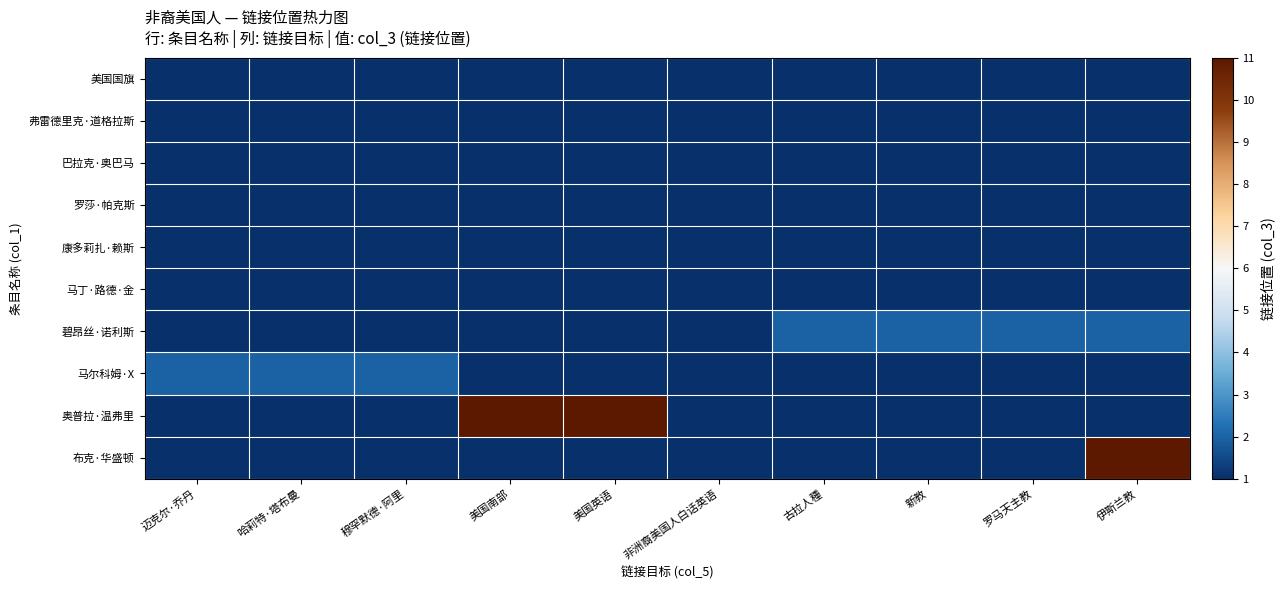

What is the total value across all series at 伊斯兰教?

21